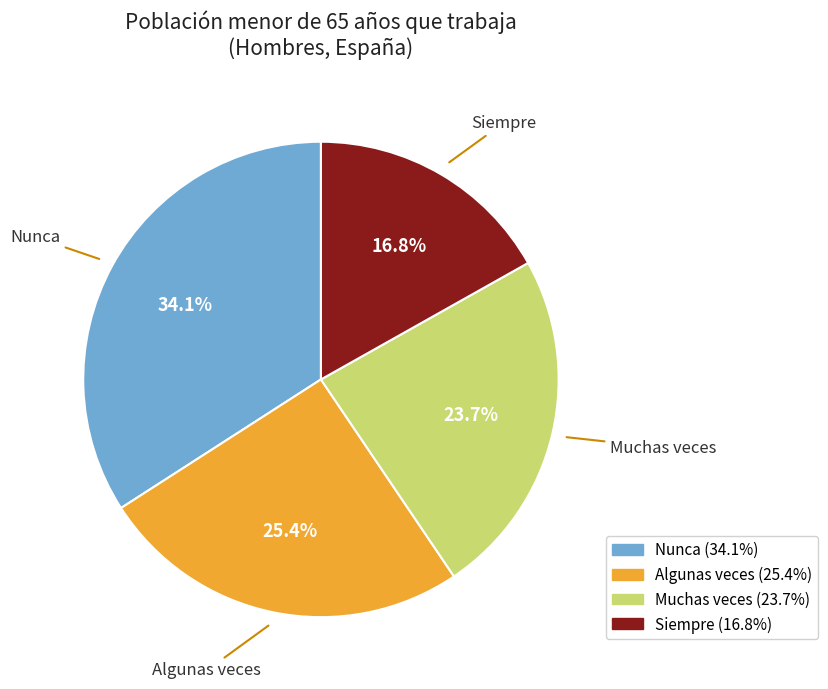

Is it true that Algunas veces is 37% of the pie?

False